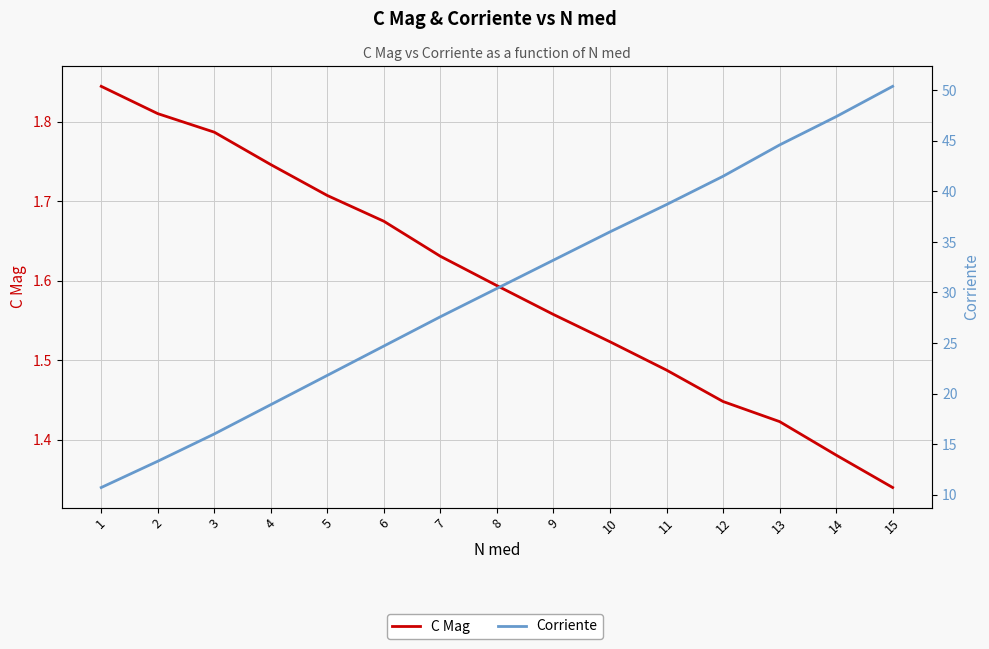

List the series in order of their peak value, highest first.

Corriente, C Mag